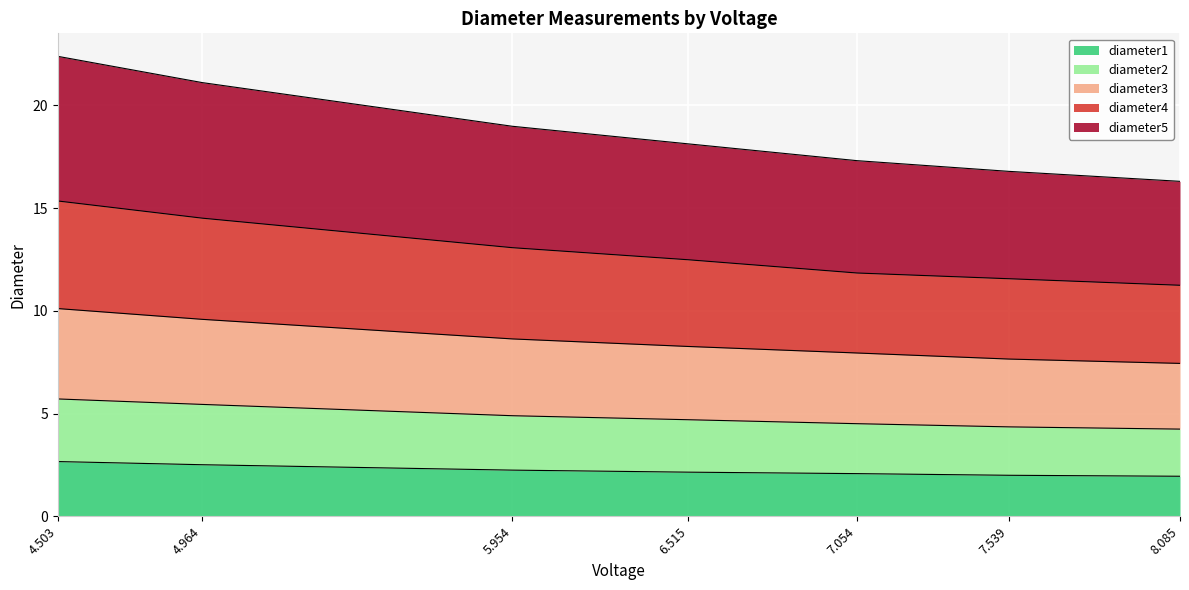

What position from the left is 4.964?

2